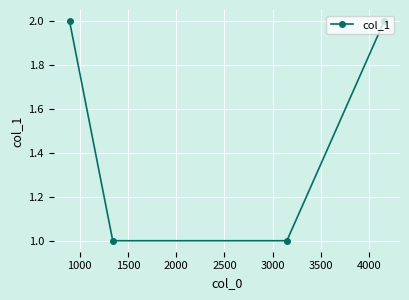

Does the chart display data point markers on the line(s)?

Yes